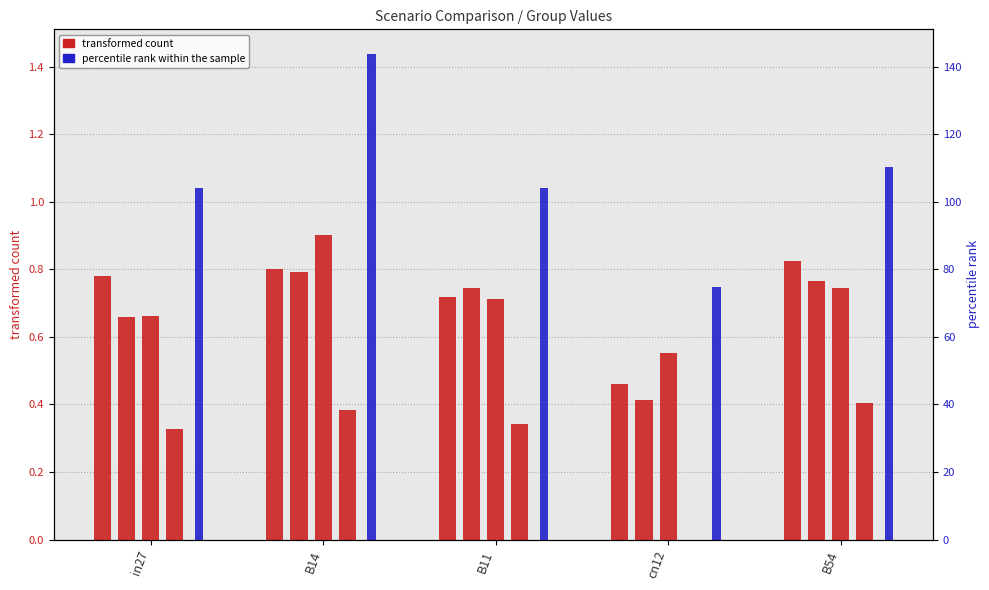

Reading left to right, what are all the values shown in this chart?

job229_scenario1_416: in27=0.8	B14=0.8	B11=0.7	cn12=0.5	B54=0.8
job230_scenario1_417: in27=0.7	B14=0.8	B11=0.7	cn12=0.4	B54=0.8
job231_scenario4_418: in27=0.7	B14=0.9	B11=0.7	cn12=0.6	B54=0.7
job232_scenario0_420: in27=0.3	B14=0.4	B11=0.3	cn12=0.0	B54=0.4
job223_scenario2_404: in27=1.0	B14=1.4	B11=1.0	cn12=0.7	B54=1.1